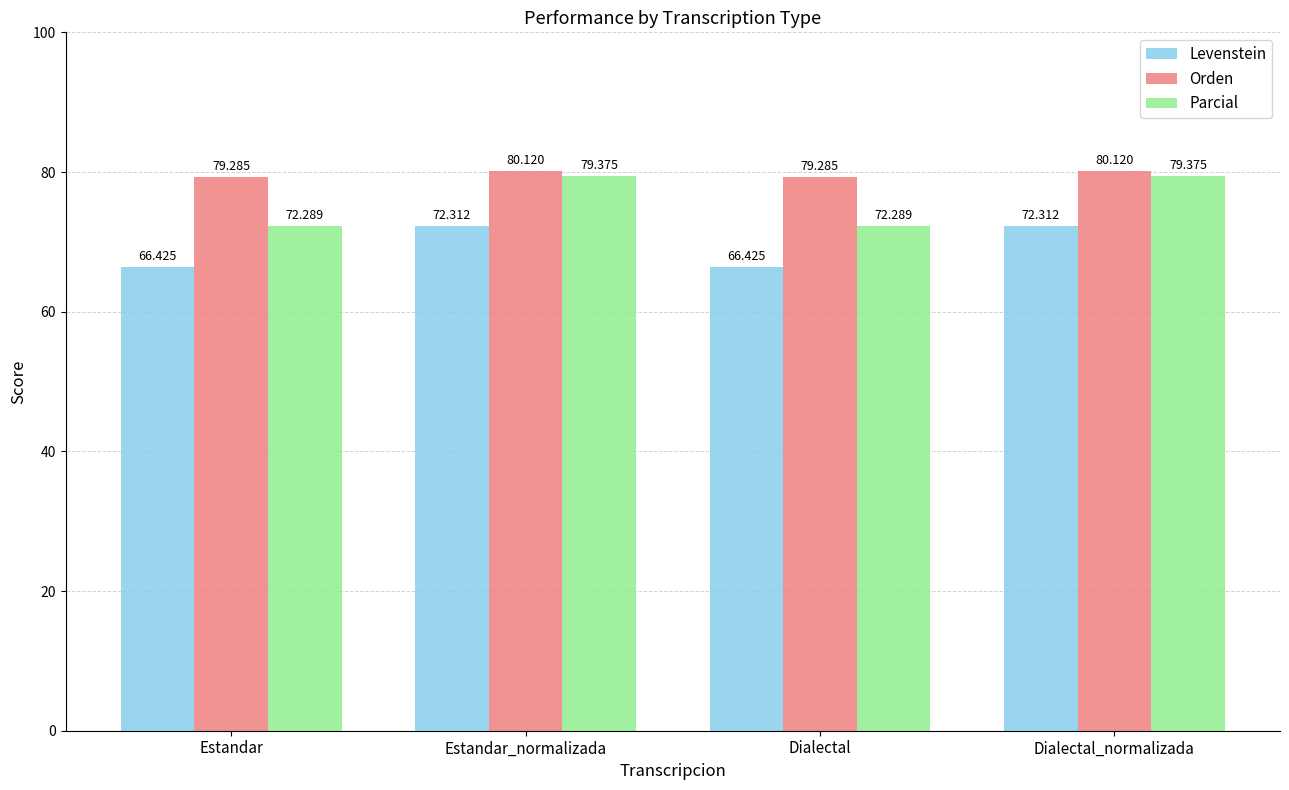

Which series has the largest range (max minus min)?

Parcial